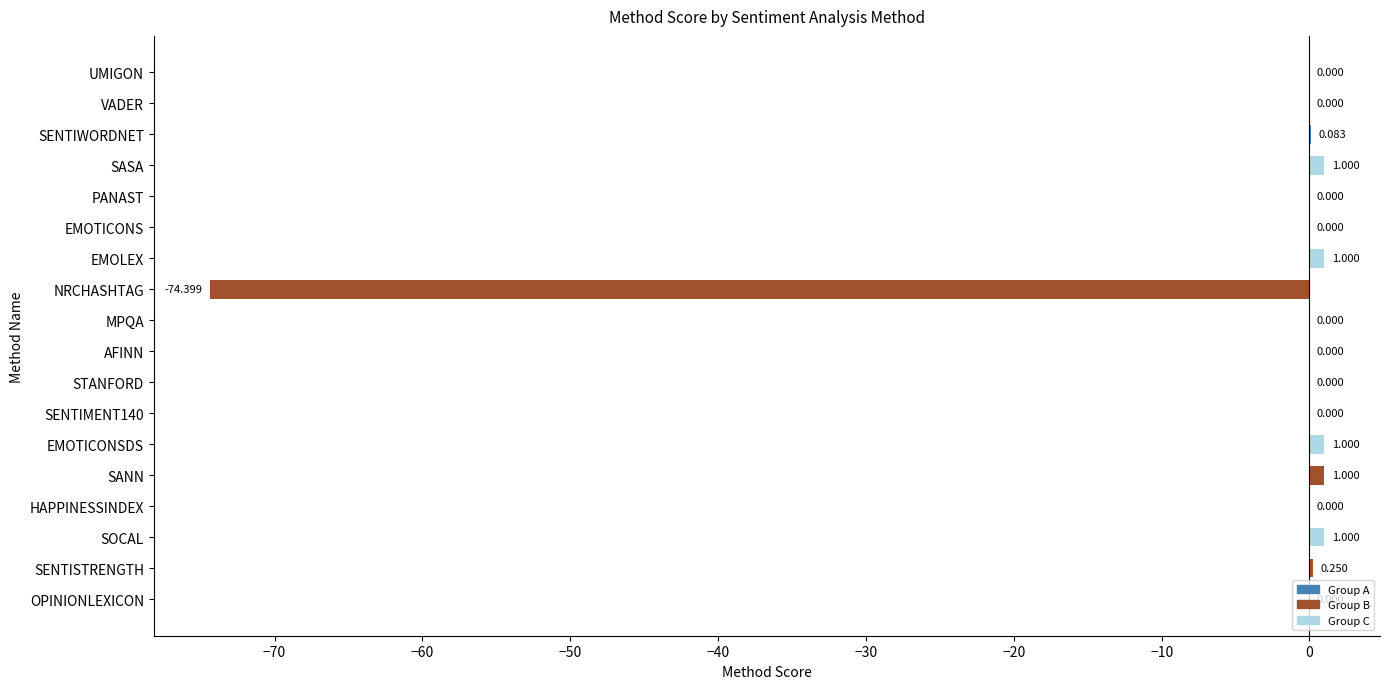

Which has a higher value, SASA or AFINN?

SASA